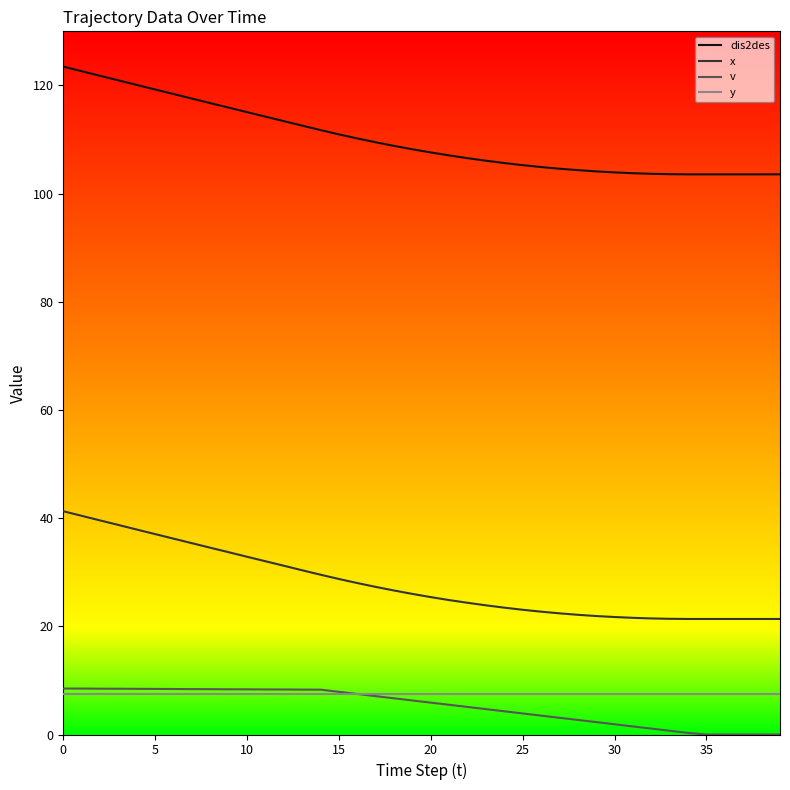

At how many categories does at least one series exceed 26?

40